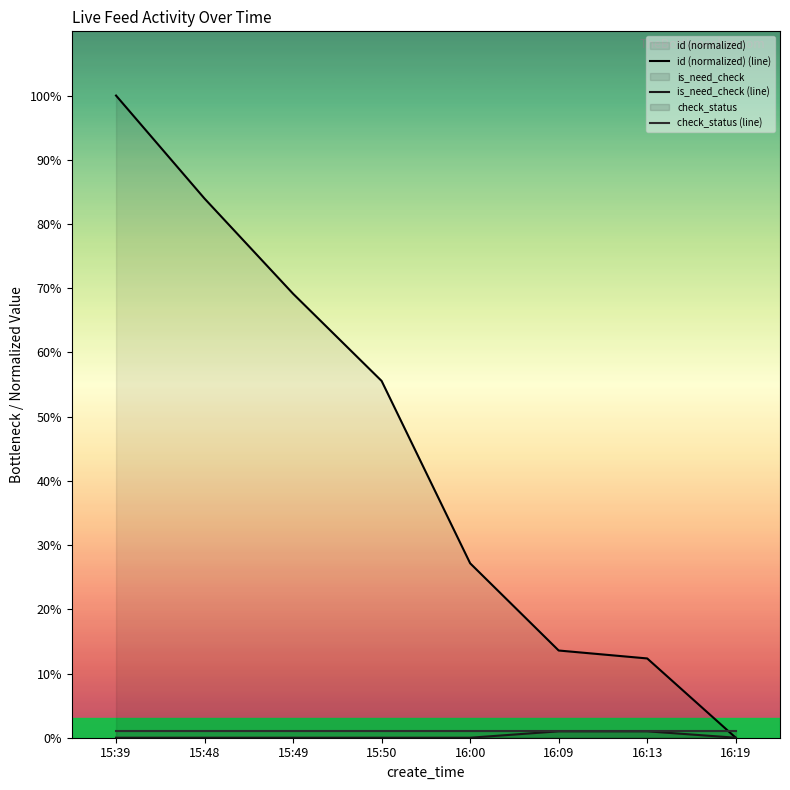

Reading right to left, extract all data points from this chart.

id (normalized) (line): 16:19=0.0	16:13=12.3	16:09=13.6	16:00=27.2	15:50=55.6	15:49=69.1	15:48=84.0	15:39=100.0
is_need_check (line): 16:19=0.0	16:13=1.0	16:09=1.0	16:00=0.0	15:50=0.0	15:49=0.0	15:48=0.0	15:39=0.0
check_status (line): 16:19=1.0	16:13=1.0	16:09=1.0	16:00=1.0	15:50=1.0	15:49=1.0	15:48=1.0	15:39=1.0